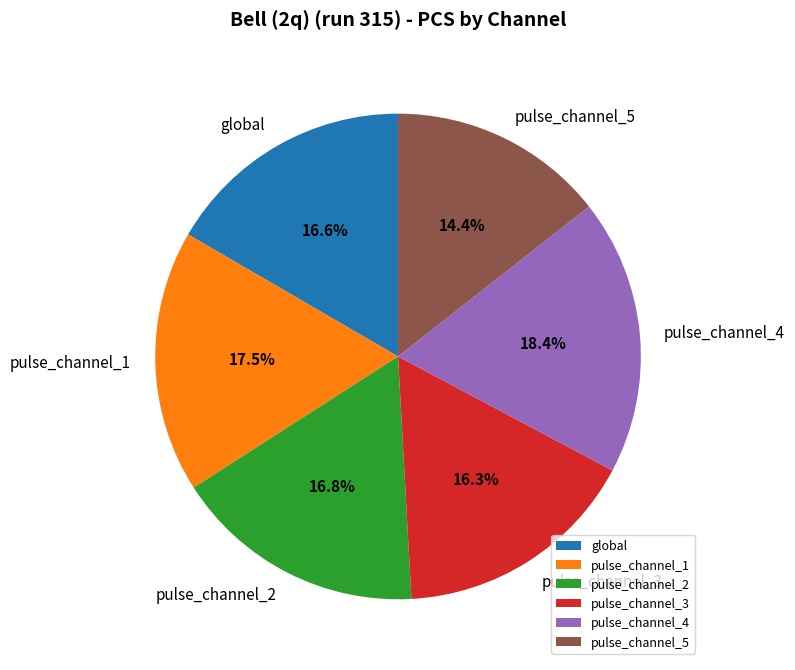

True or false: pulse_channel_3 accounts for 16% of the total.

True